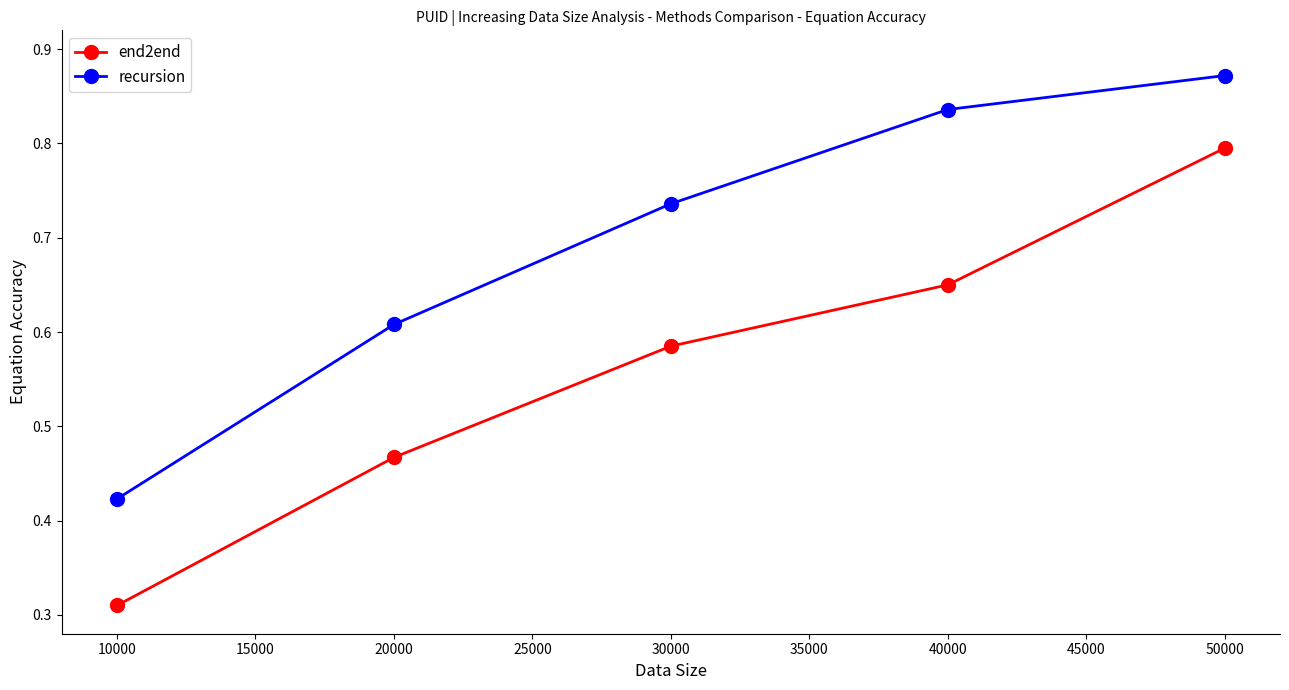

True or false: end2end has more than 2 points higher than both neighbors.

False